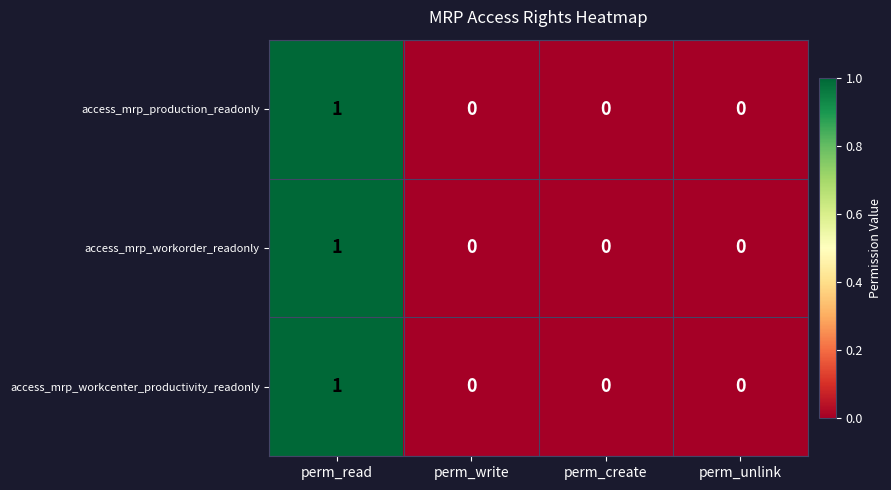

How many access_mrp_workorder_readonly values are between 0 and 1?

4